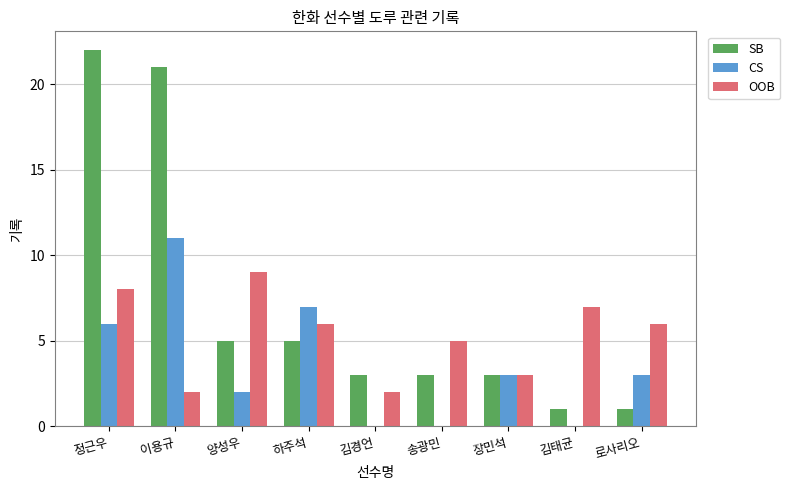

The OOB series shows 1 at 김경언. True or false?

False